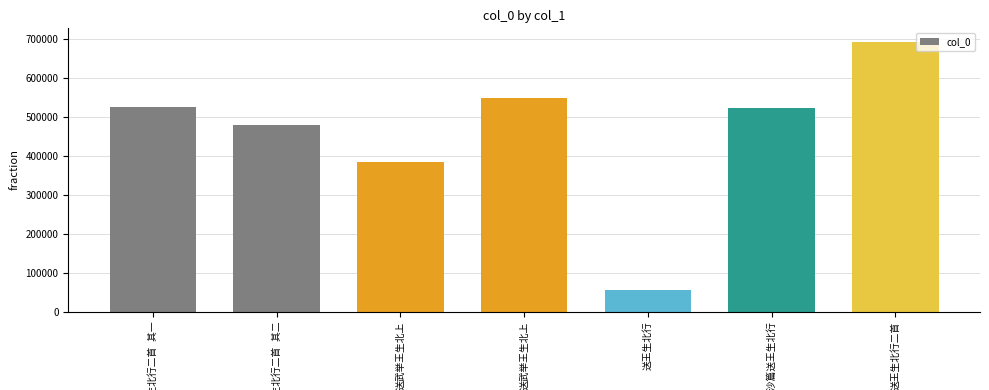

How many values are below 523190?

3